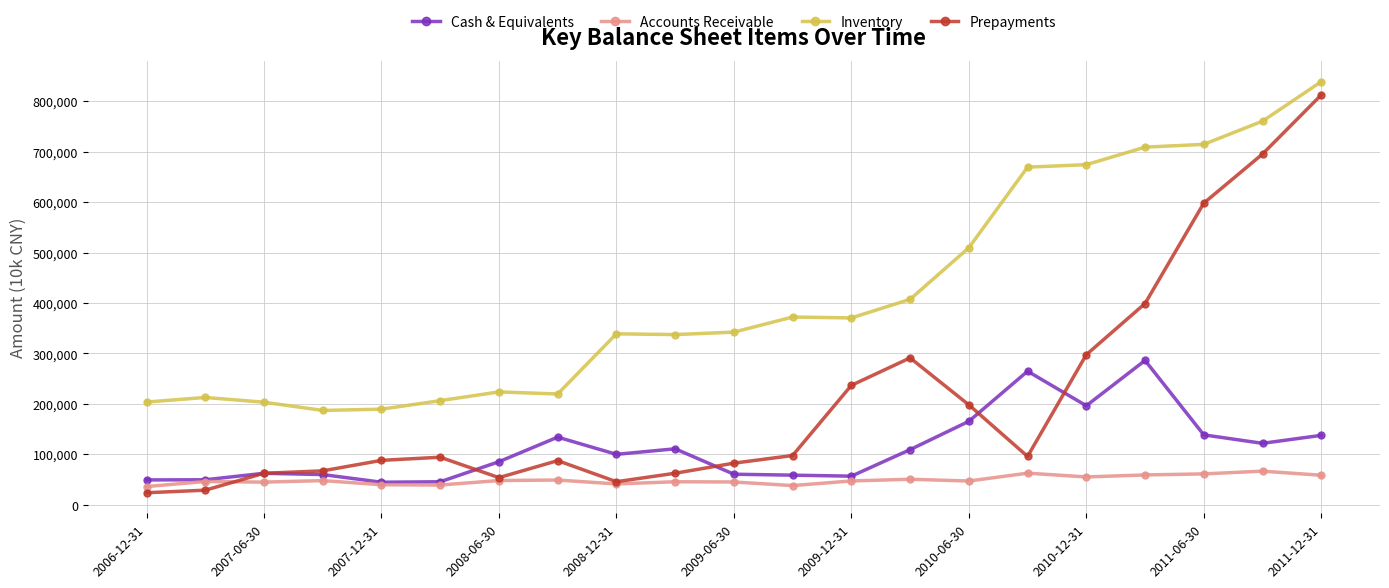

List the series in order of their peak value, highest first.

Inventory, Prepayments, Cash & Equivalents, Accounts Receivable